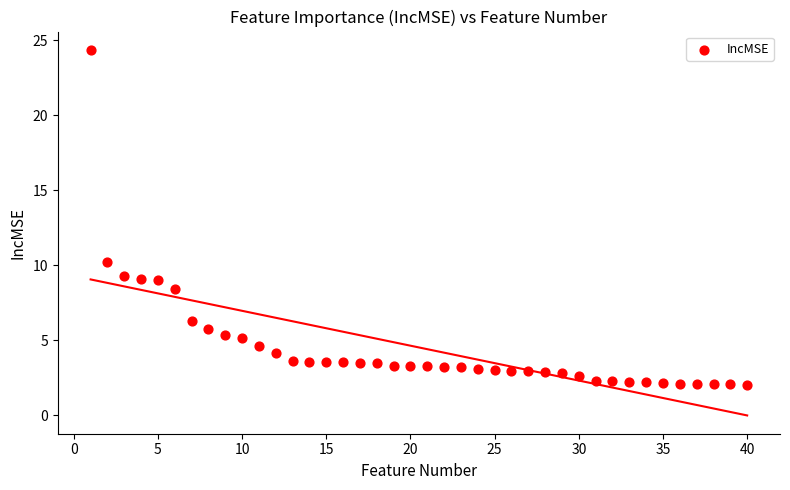

What Y value in the scatter plot is closest to 13?

10.2